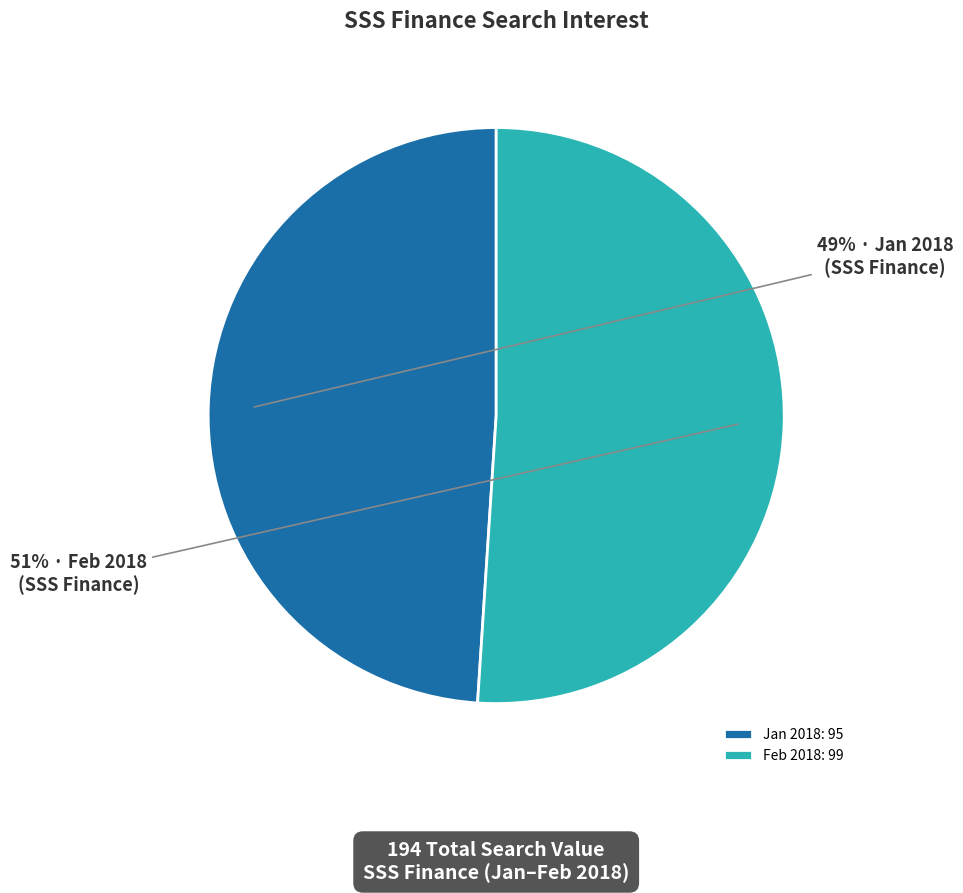

What is the smallest slice in the pie chart?

Jan 2018: 95